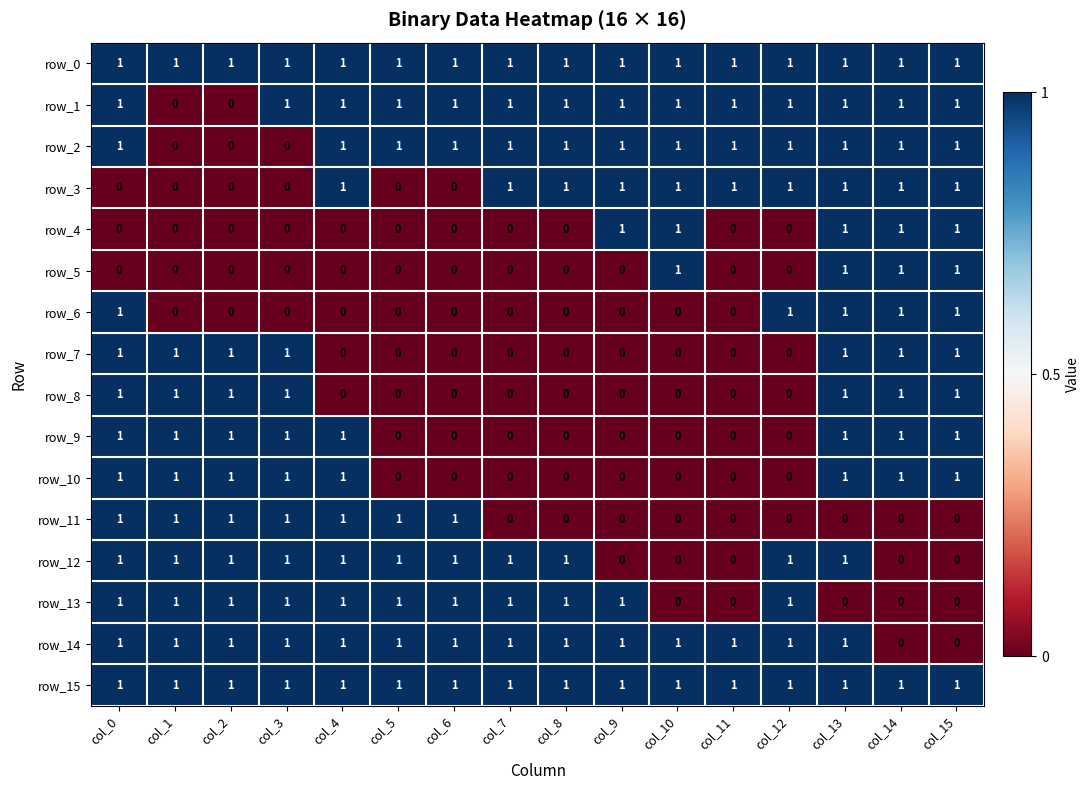

At which category is the sum across all series the highest?

col_13